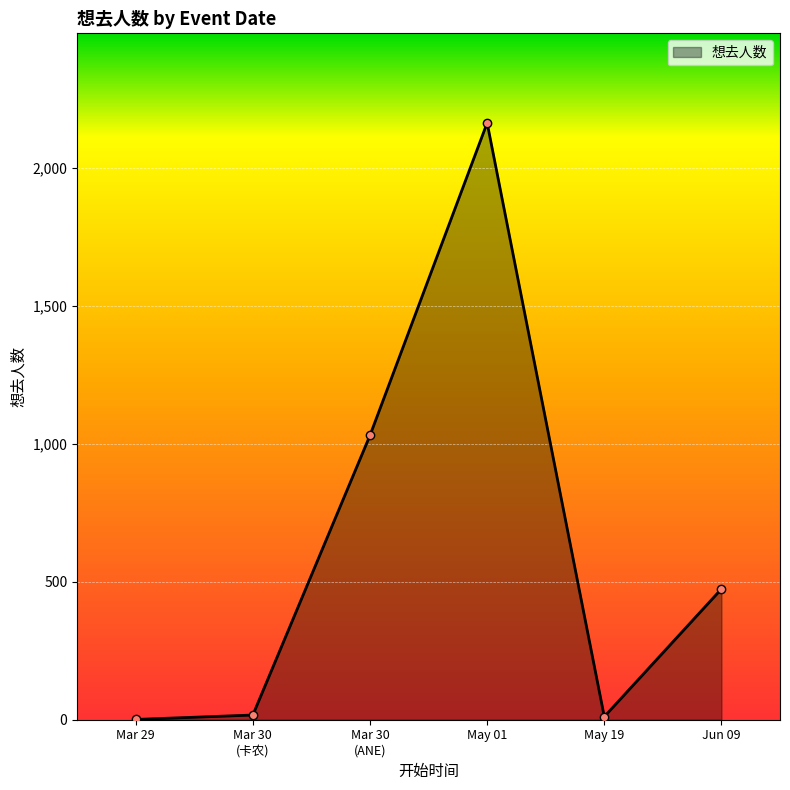

Is it true that the value at May 01 is 1057?

False